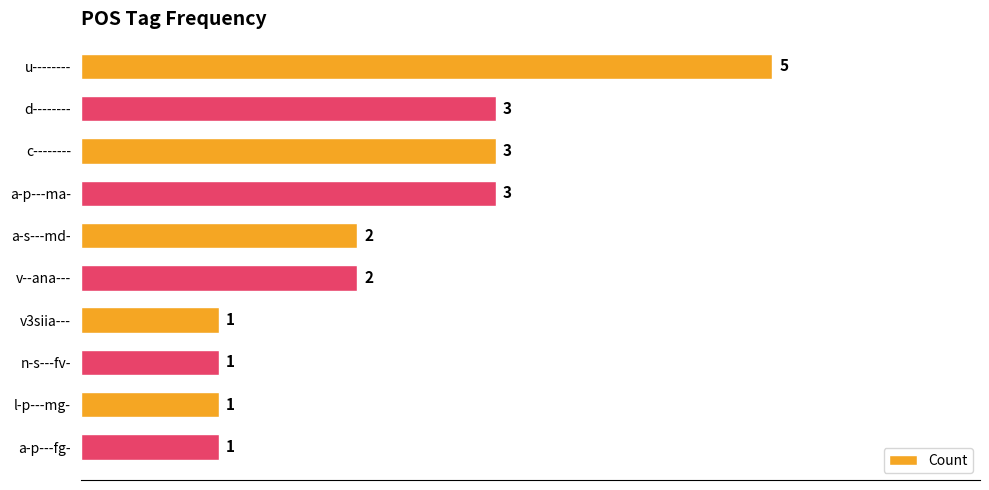

Approximately how many times larger is the value at a-p---ma- compared to c--------?

1.0